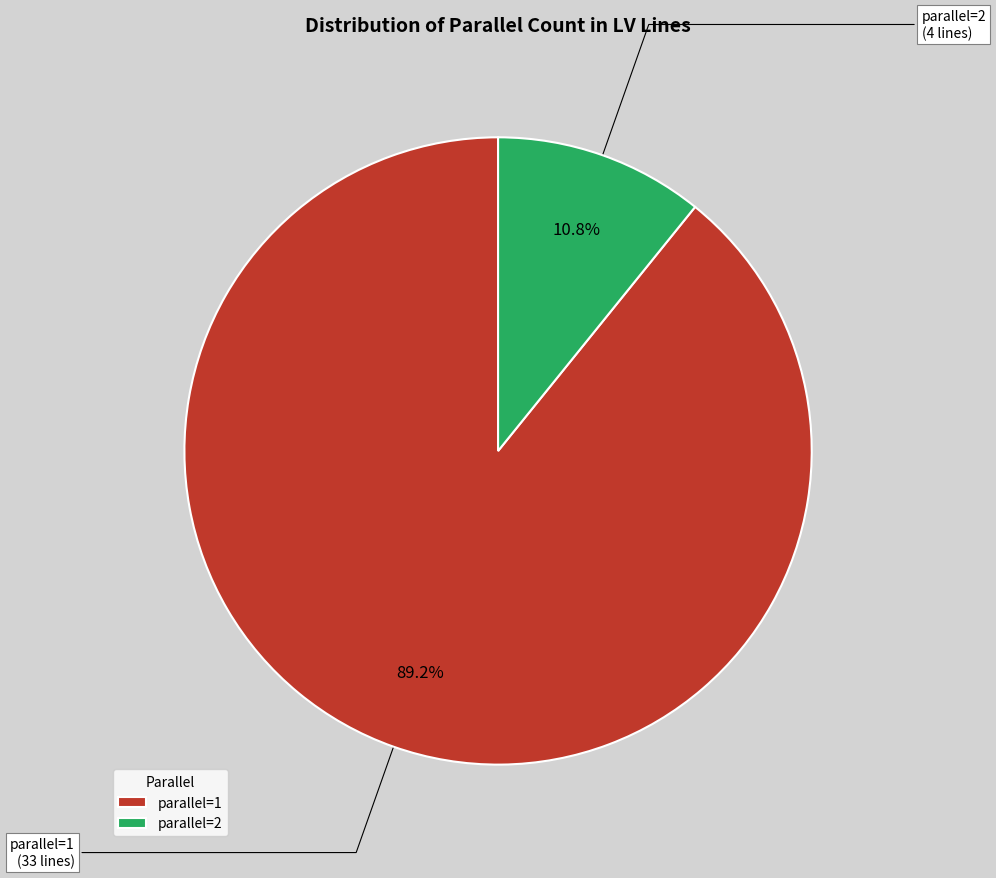

To the nearest percent, what is the average slice percentage?

50%